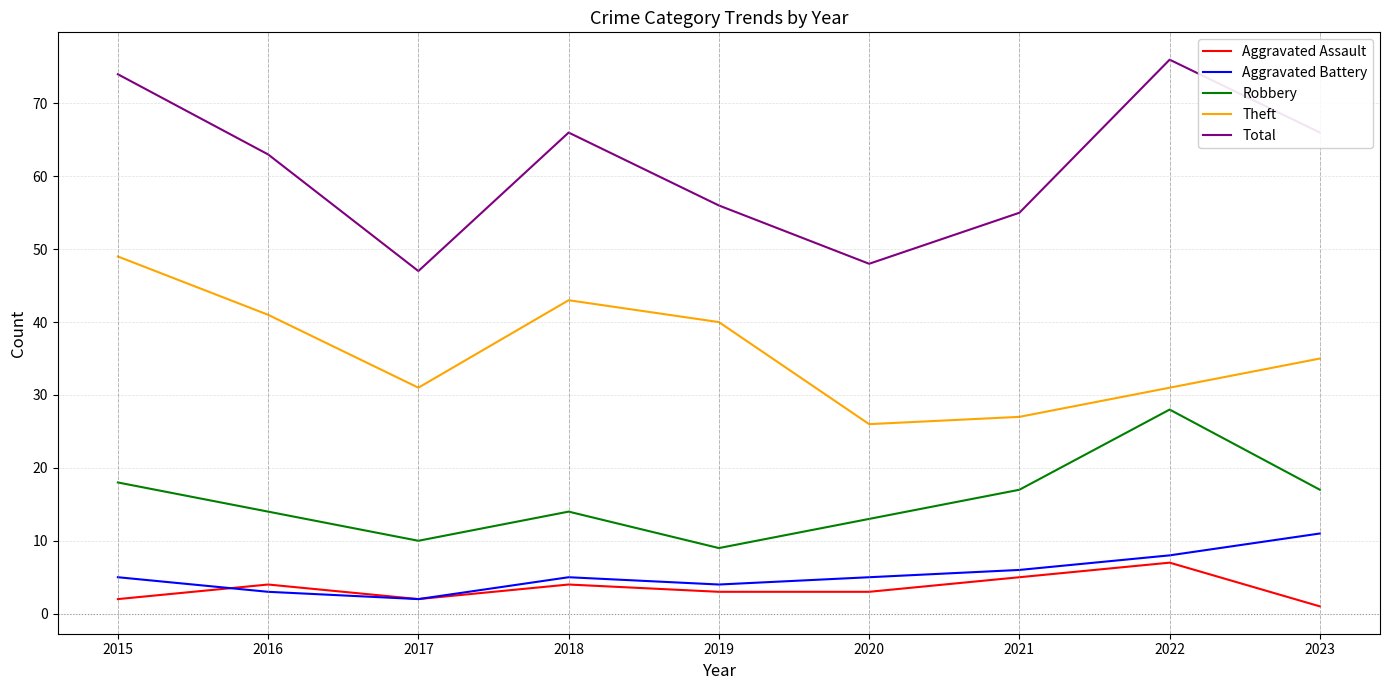

At which category does the chart reach its minimum across all series?

2023